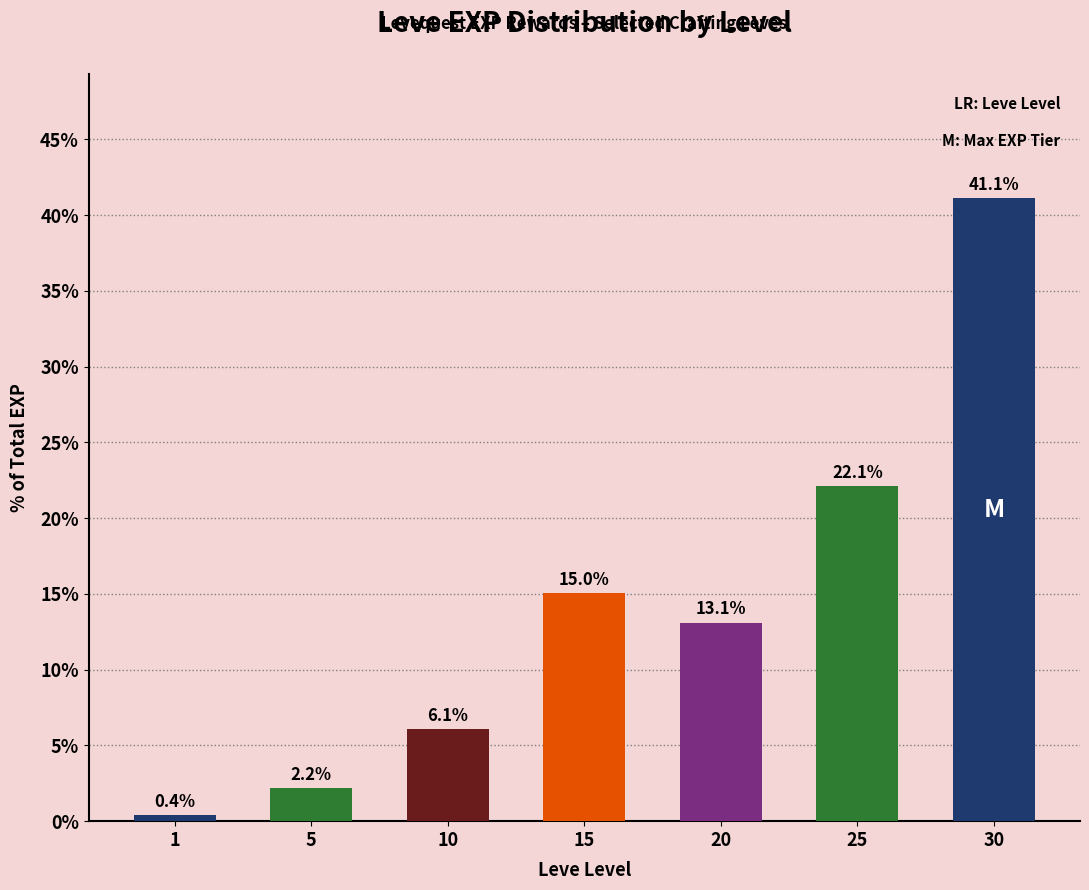

What is the greatest value displayed?

41.1